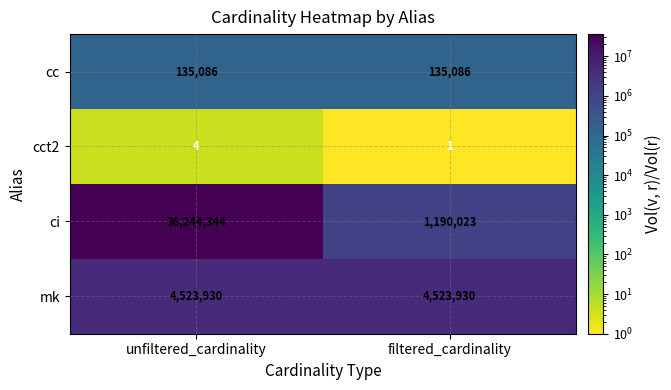

What value does the mk series have at unfiltered_cardinality?

4523930